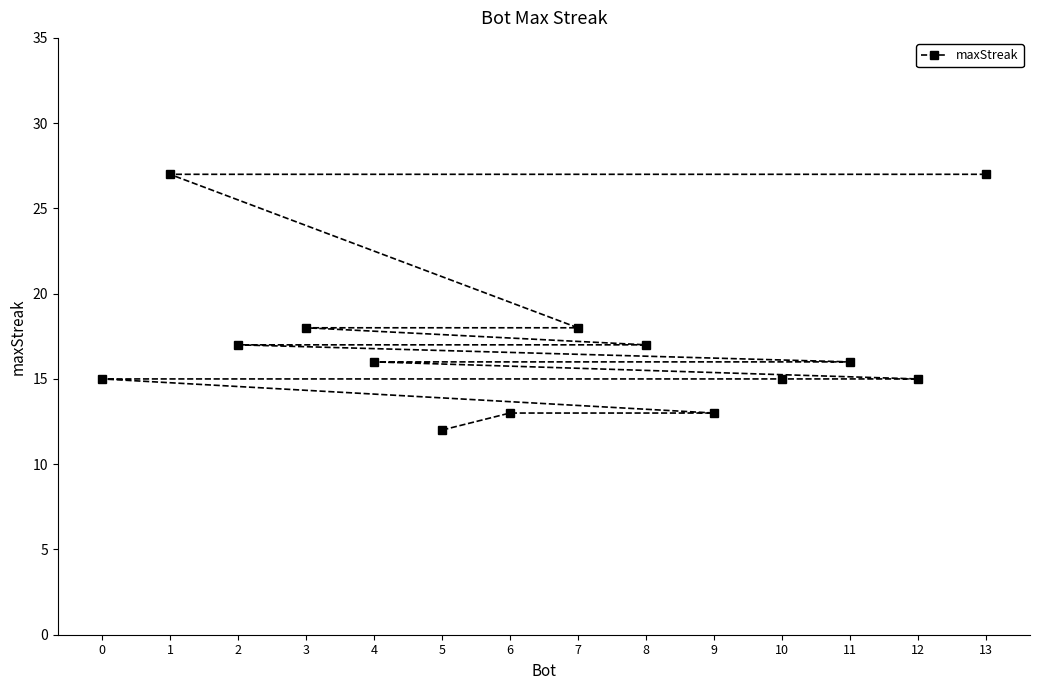

At which label does the data first exceed 16?

1